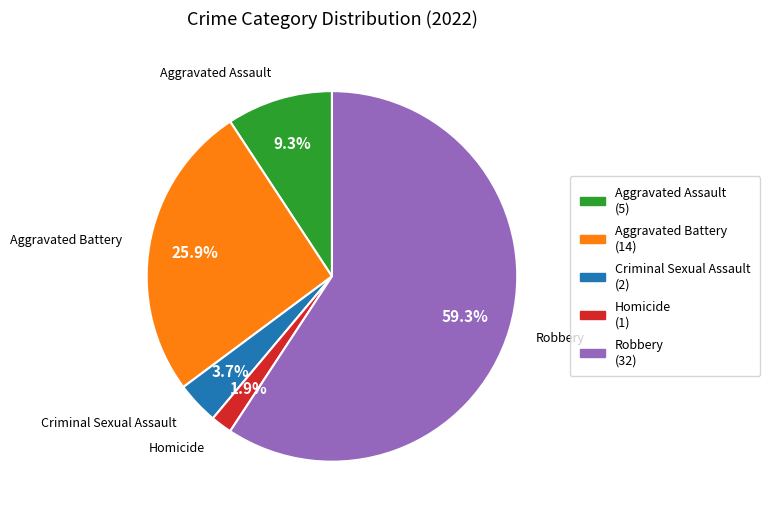

Which category has the smallest portion of the pie?

Homicide